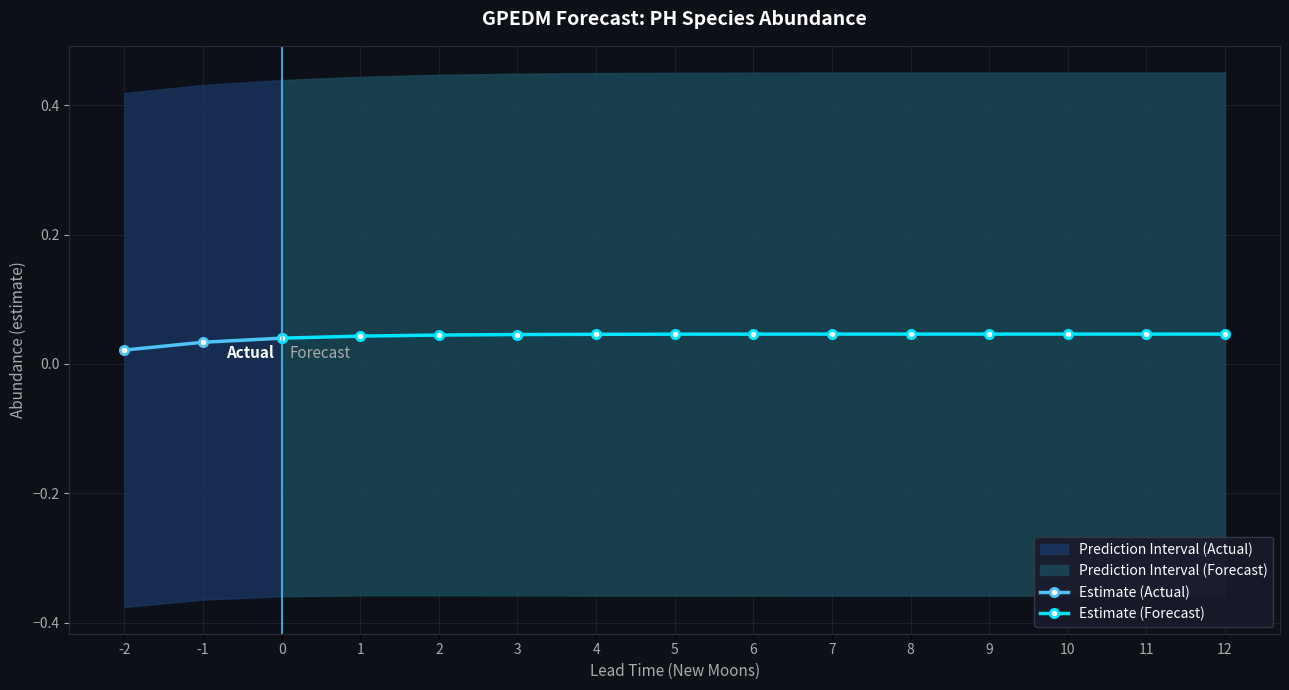

True or false: upper_pi has more than 1 interior local peaks.

False